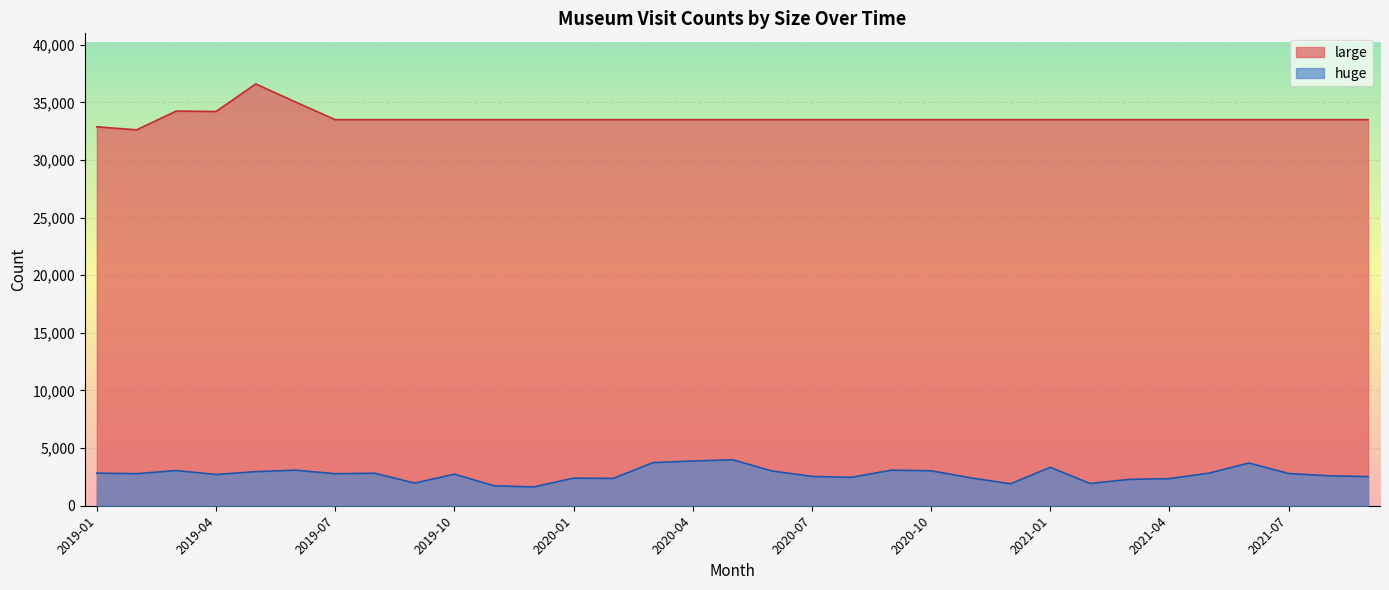

What is the label of the 32nd point from the left?

2021-08